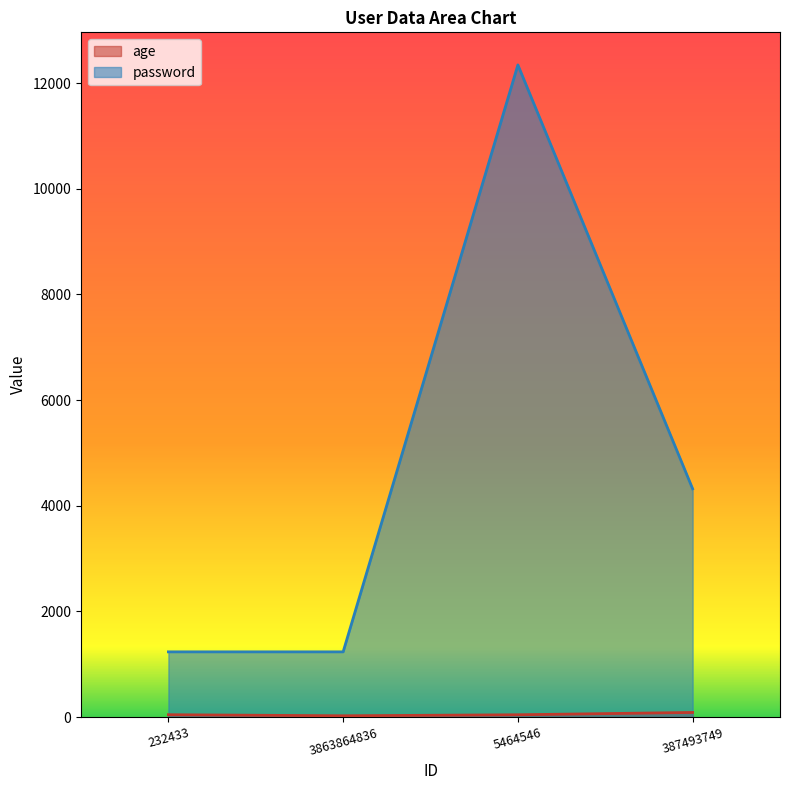

In age, how many points are lower than both neighbors (excluding endpoints)?

1